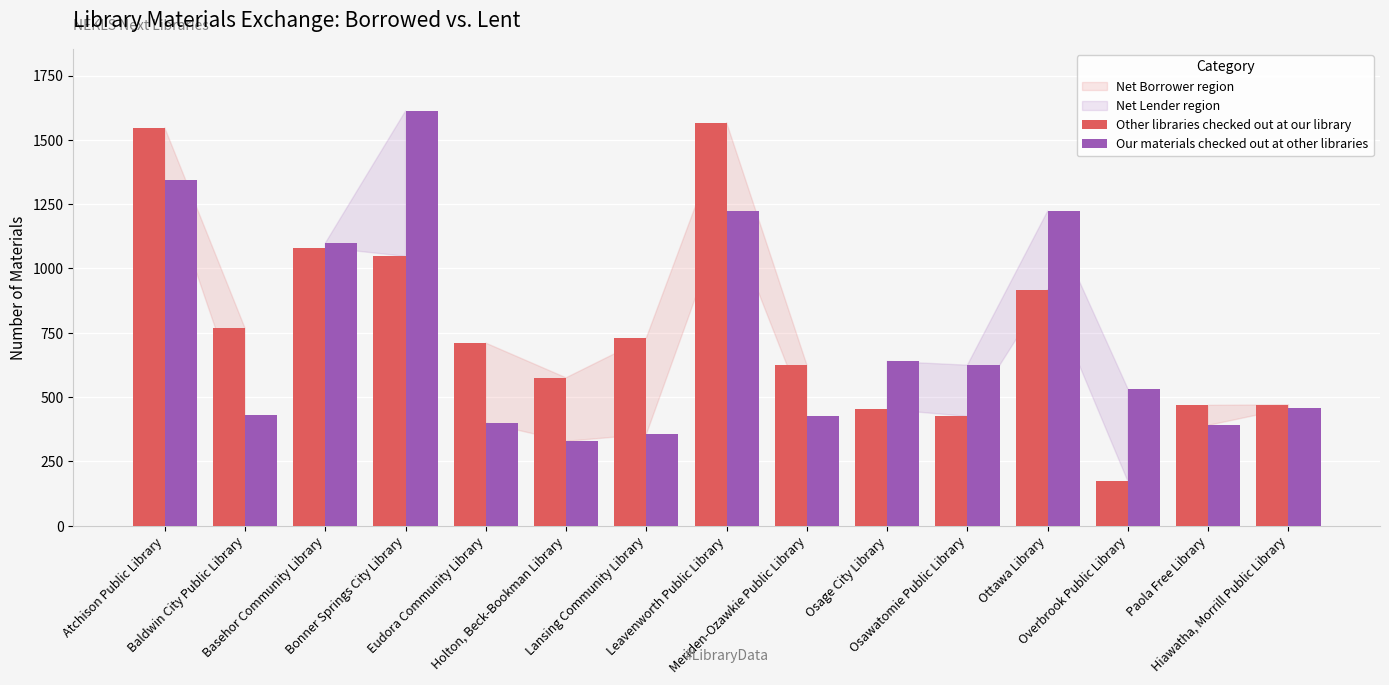

What is the difference between the maximum and minimum values in the Our materials checked out at other libraries series?

1284